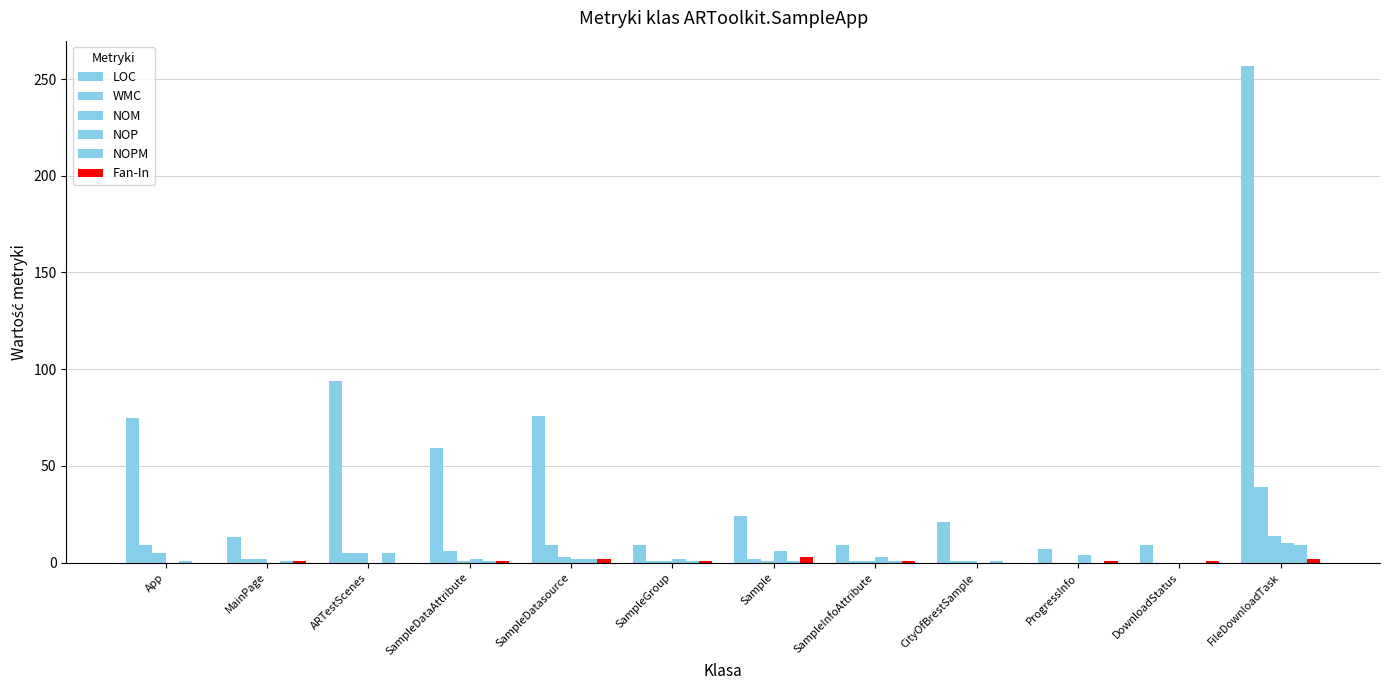

What position from the right is SampleInfoAttribute?

5